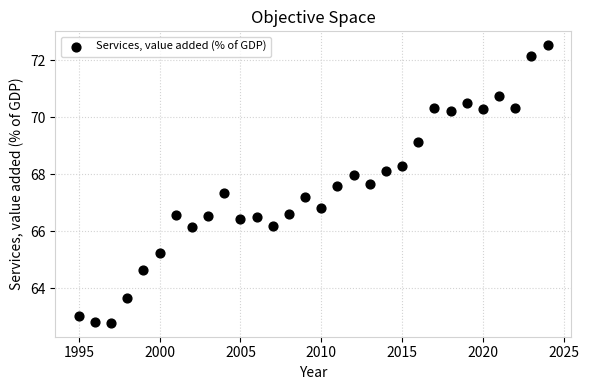

What is the range of X values (max minus min)?

29.0